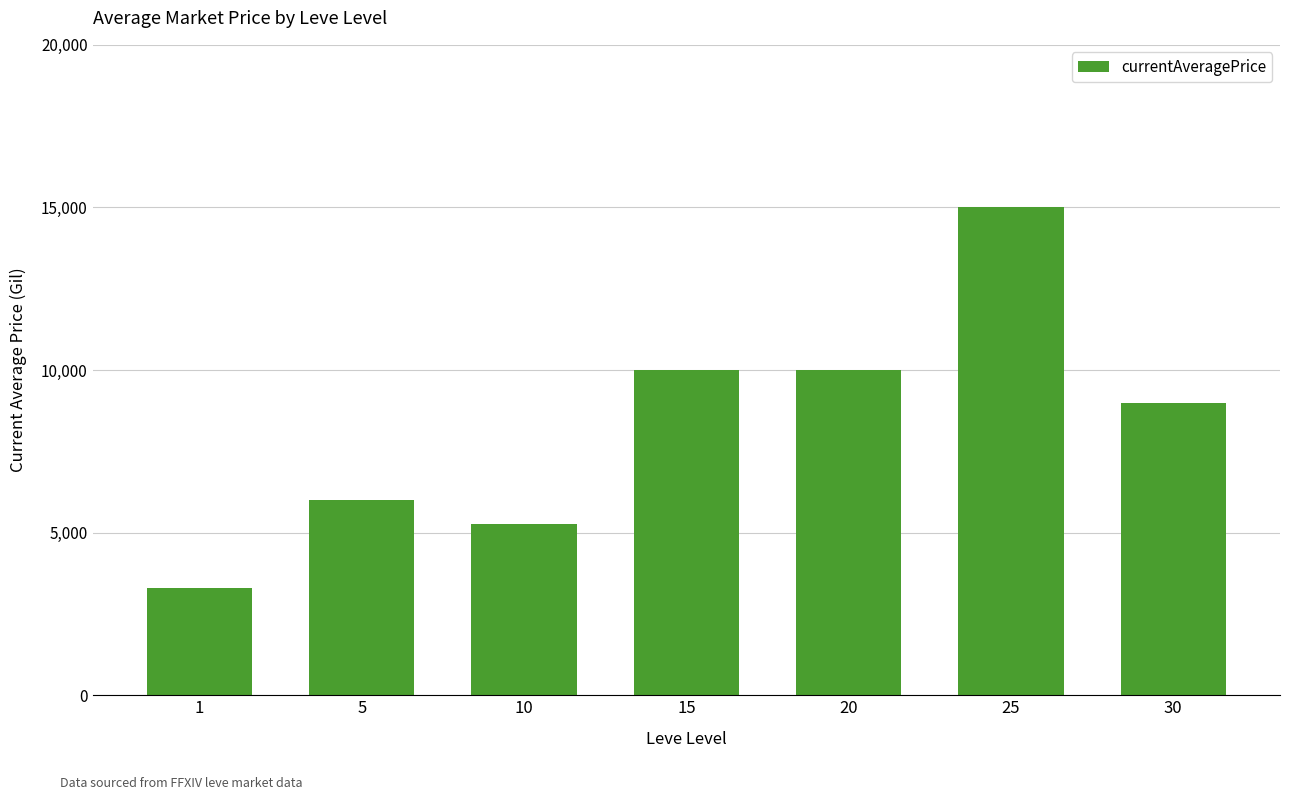

Is it true that the value at 5 is 10301.7?

False